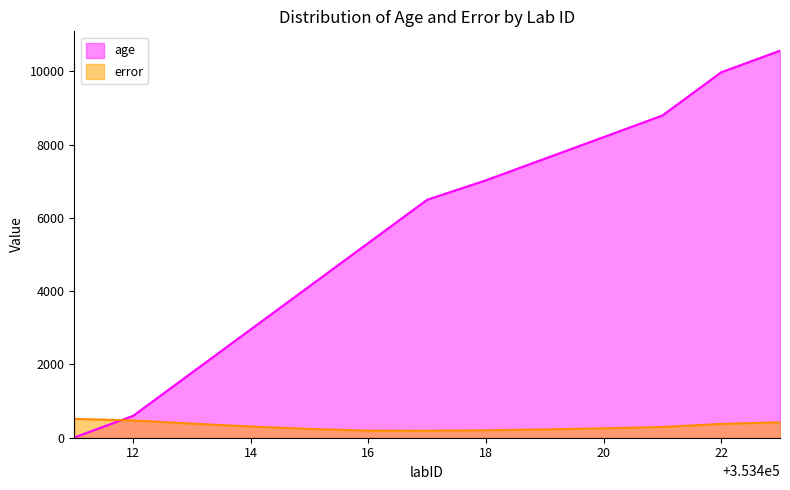

Which series has the largest total across all categories?

age